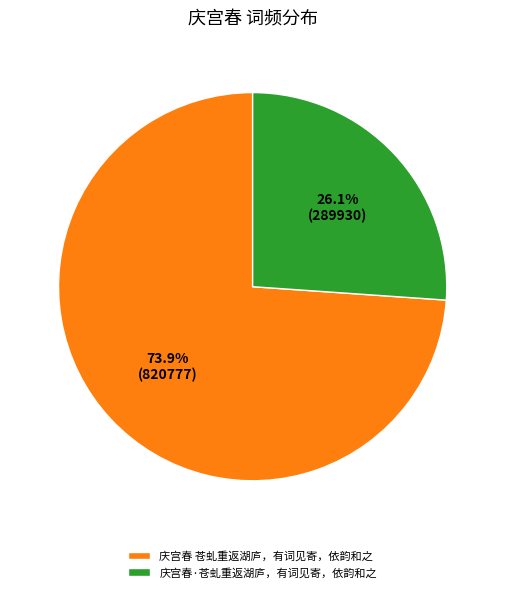

How many slices are in this pie chart?

2